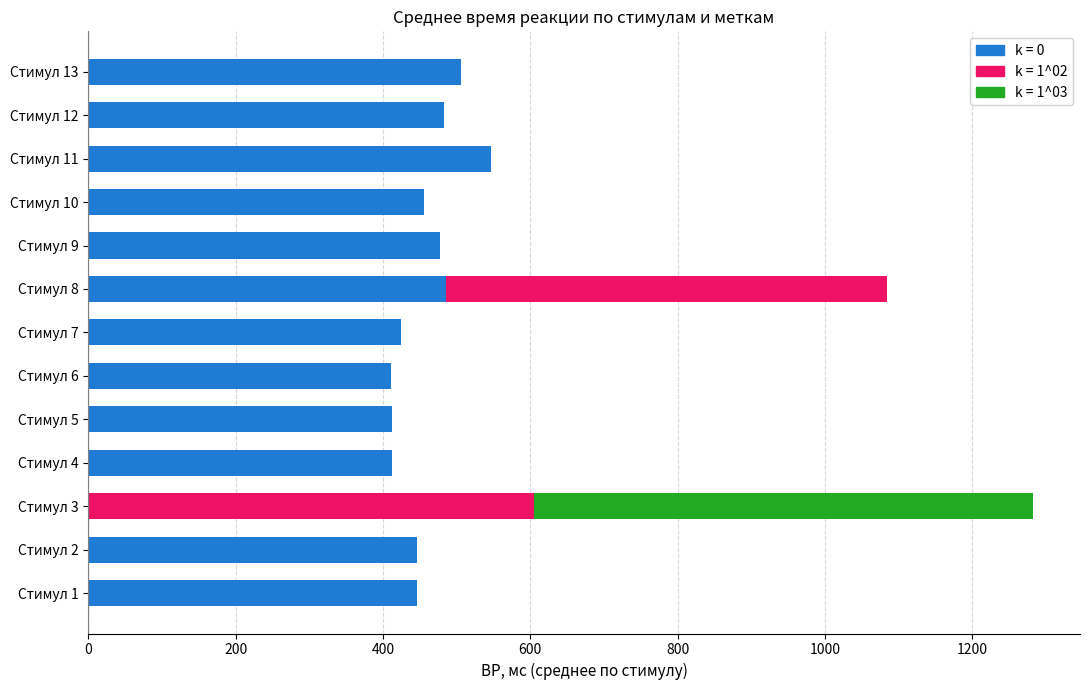

What is the total value across all series at Стимул 12?

483.0